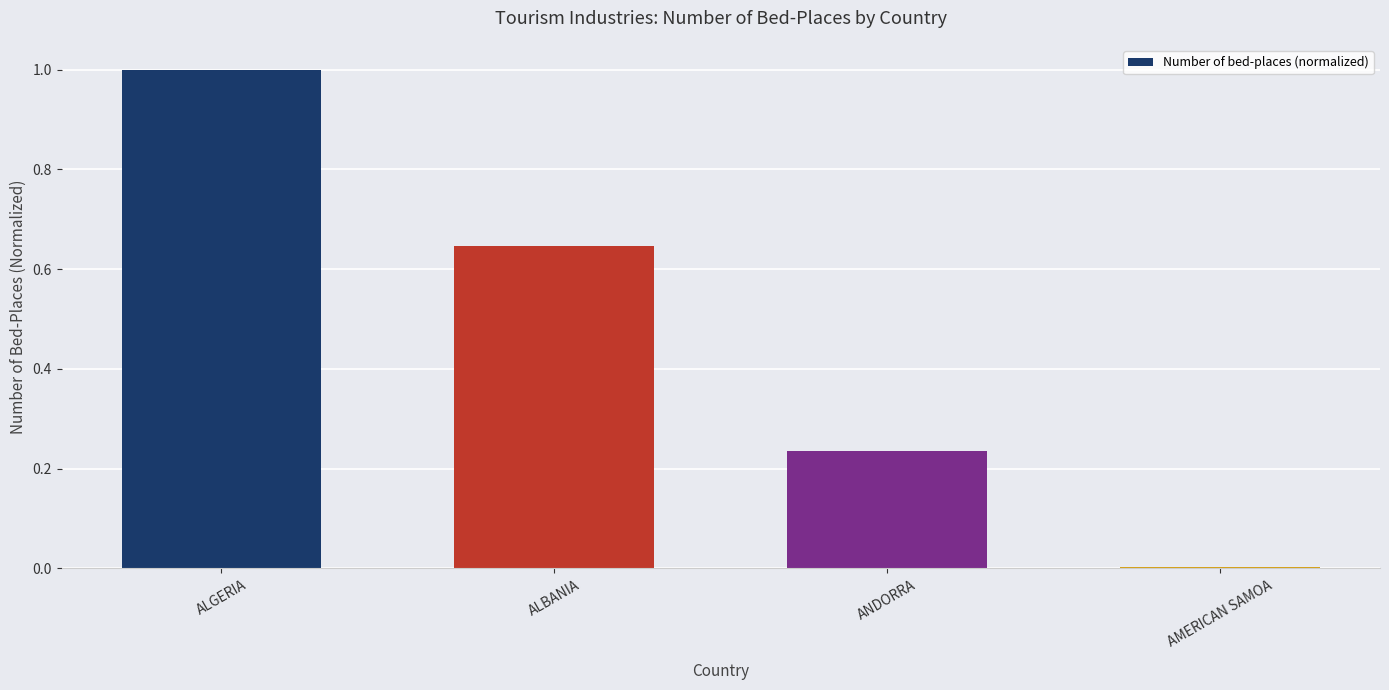

Is it true that the value at ANDORRA is 0.1?

False